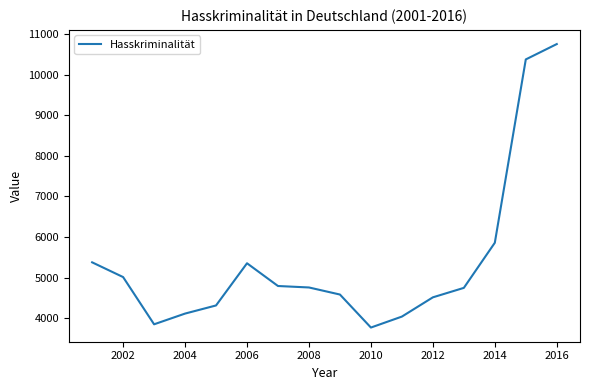

What is the minimum value shown in the chart?

3770